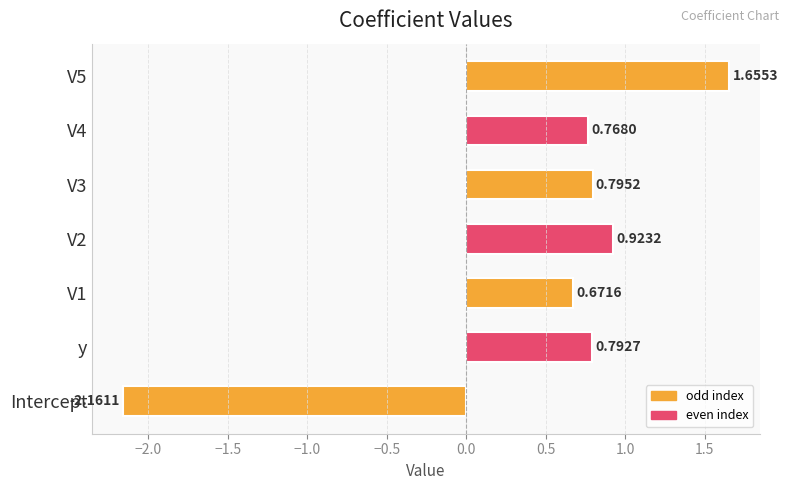

Rank the categories by value from lowest to highest.

Intercept, V1, V4, y, V3, V2, V5